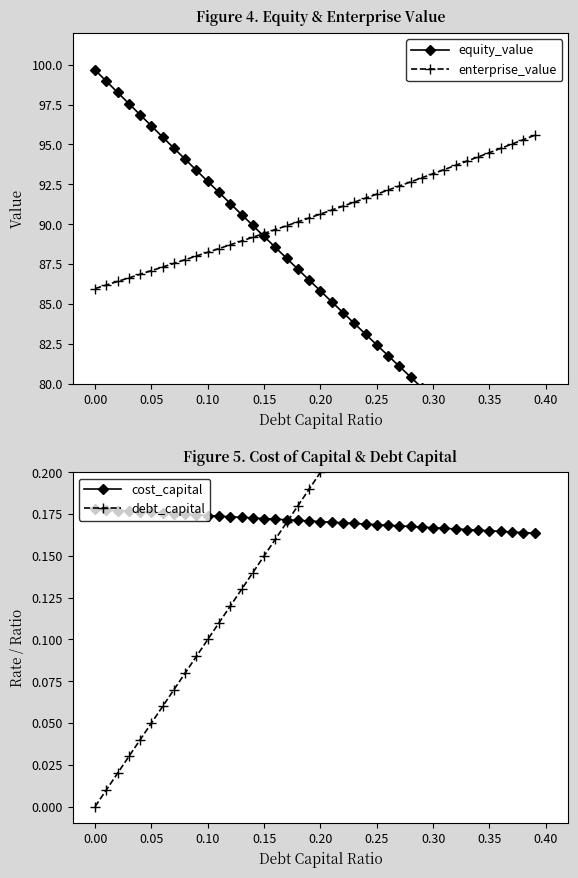

Is it true that enterprise_value equals 86.0 at 0.00?

True